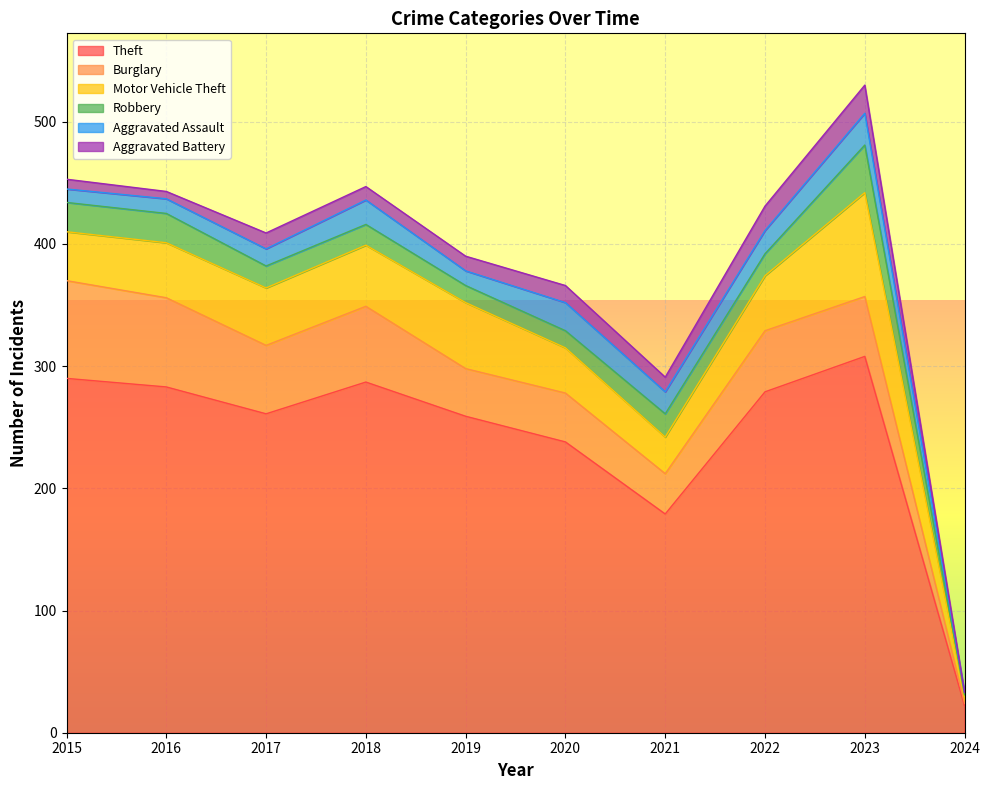

Reading right to left, extract all data points from this chart.

Theft: 22	308	279	179	238	259	287	261	283	290
Burglary: 2	49	50	33	40	39	62	56	73	80
Motor Vehicle Theft: 6	85	45	30	37	54	50	47	45	40
Robbery: 1	39	18	19	14	14	17	18	24	24
Aggravated Assault: 2	26	19	18	23	12	20	14	12	11
Aggravated Battery: 0	23	20	12	14	12	11	13	6	8